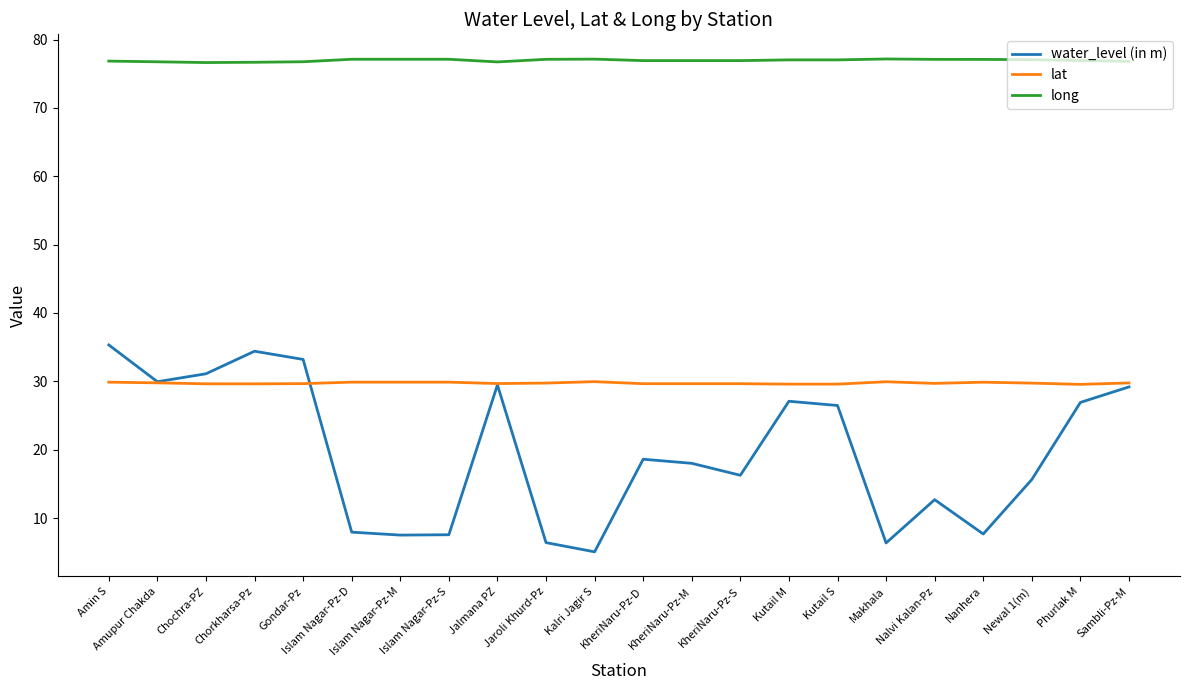

What is the difference between the water_level (in m) values at KheriNaru-Pz-D and Kutail M?

8.5